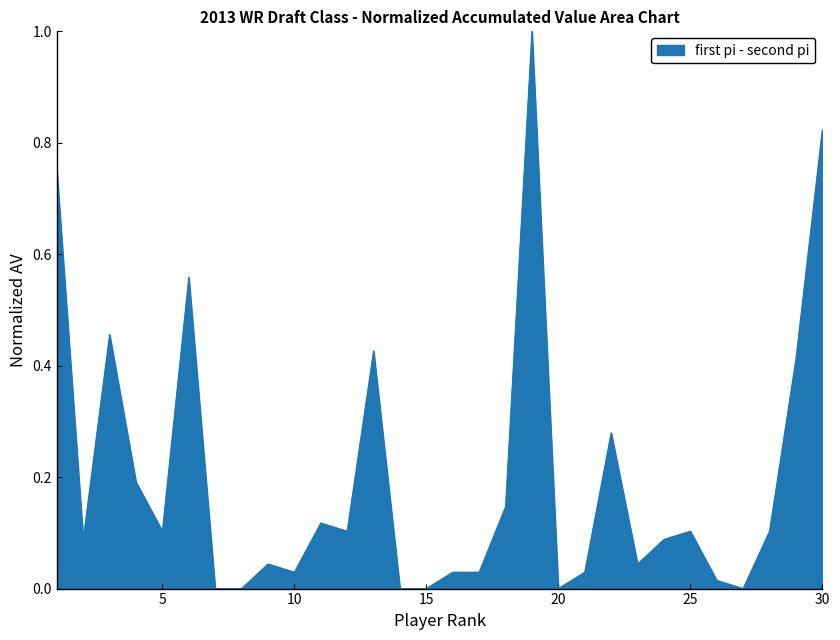

Does the chart have visible grid lines?

No